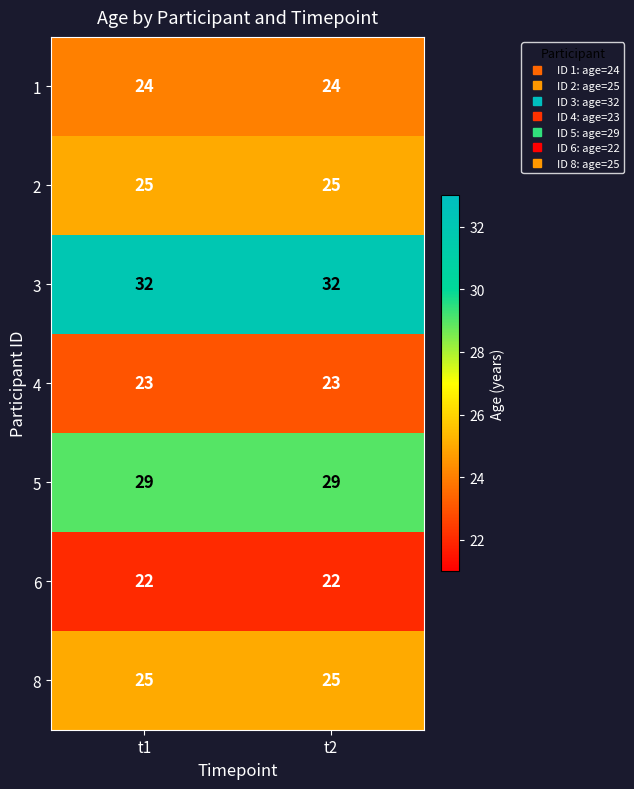

How many series are shown in this chart?

7